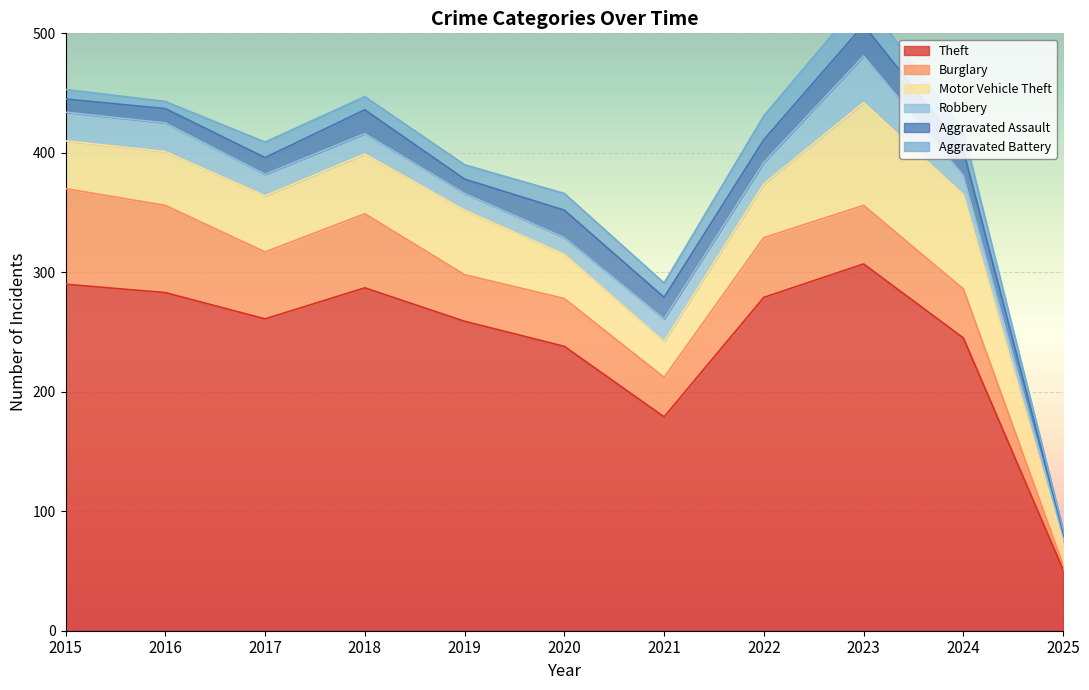

What is the value of the Theft point at the 1st from the left?

290